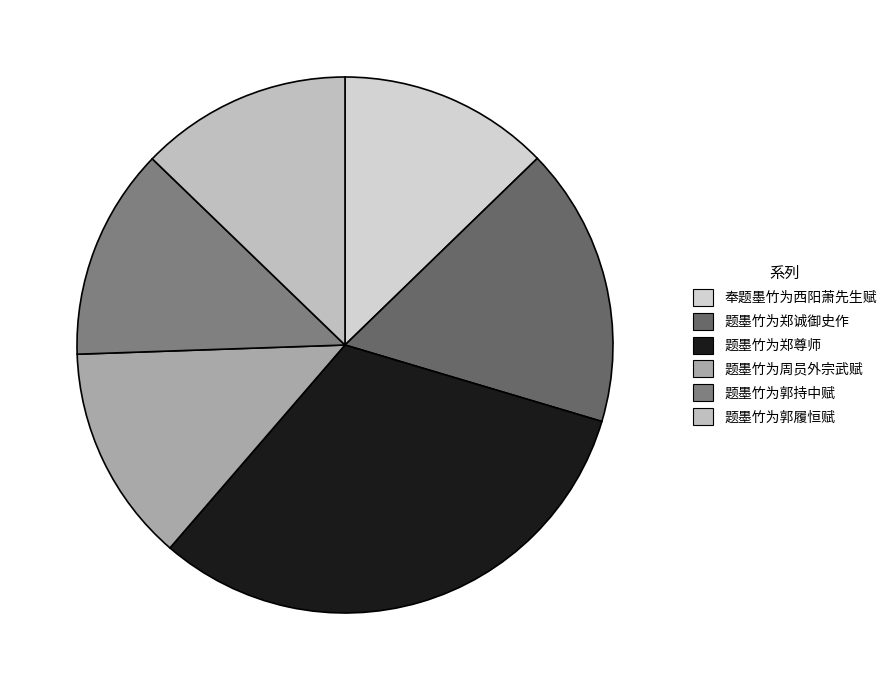

How many slices are in this pie chart?

6